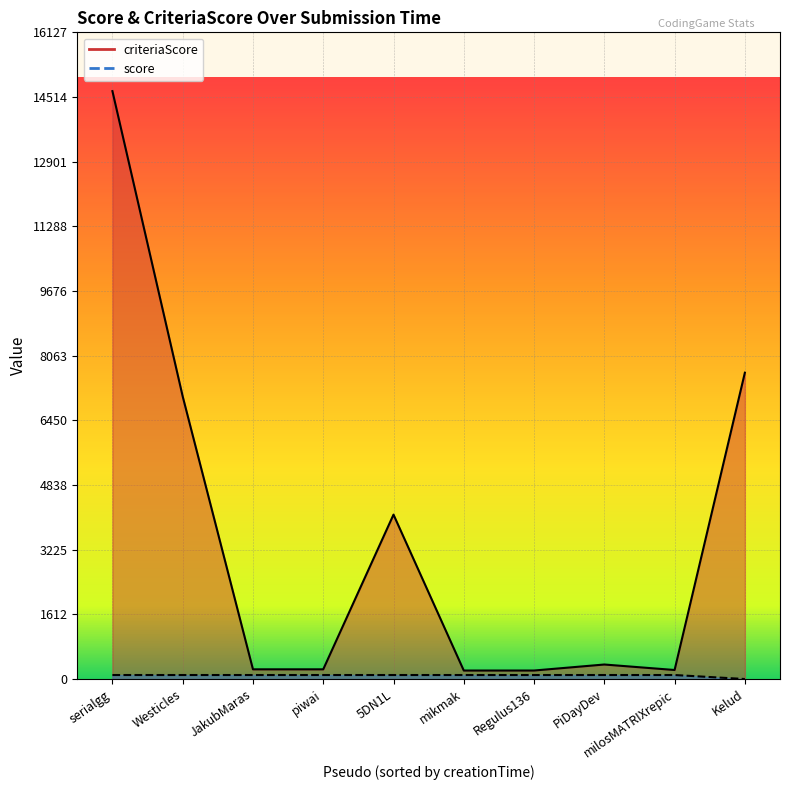

Reading right to left, what are all the values shown in this chart?

0	100	100	100	100	100	100	100	100	100